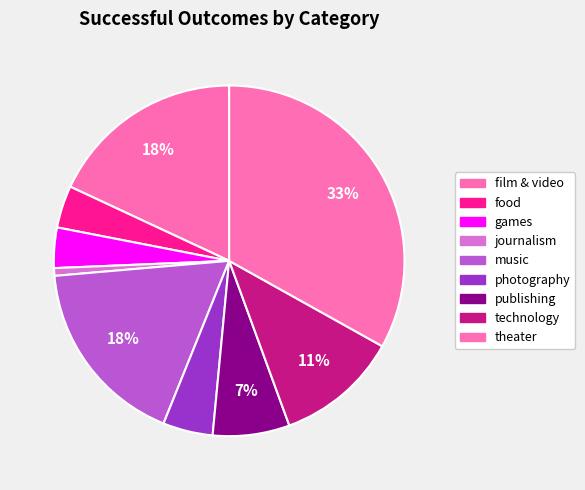

Rank the categories by value from highest to lowest.

theater, film & video, music, technology, publishing, photography, food, games, journalism